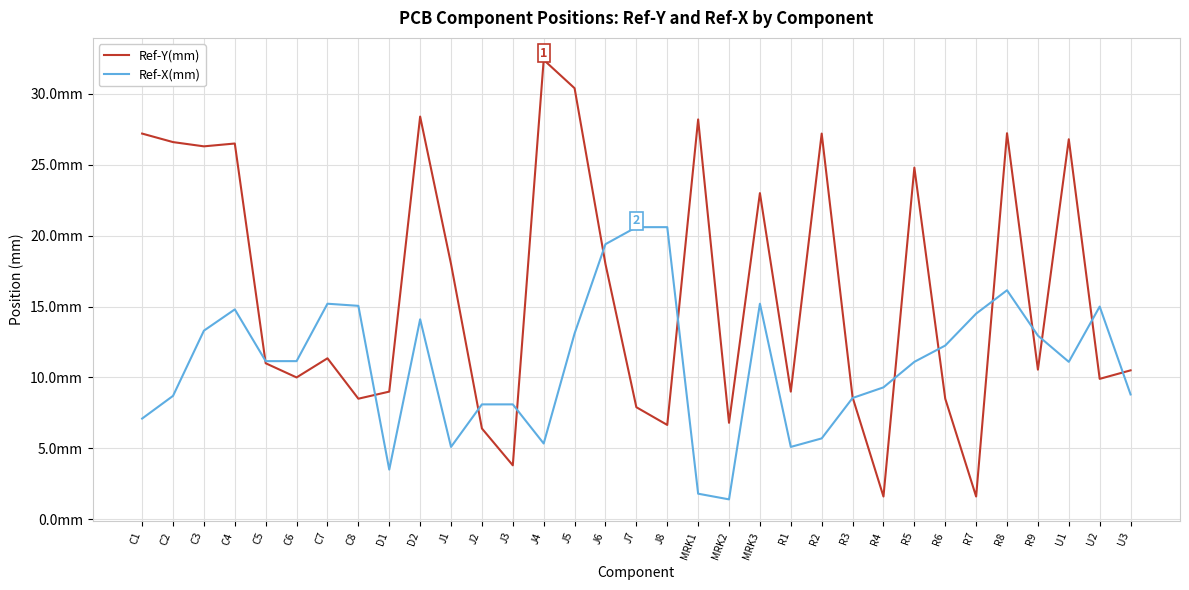

Which series has the widest spread of values?

Ref-Y(mm)